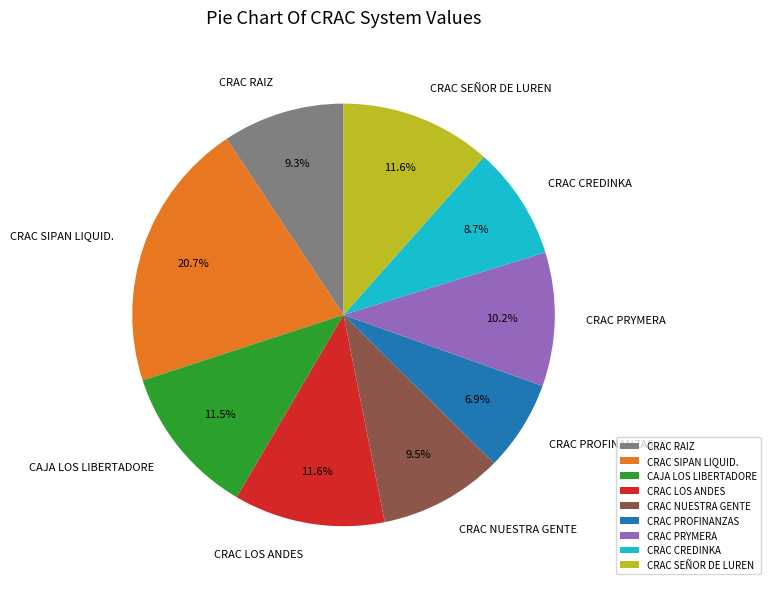

How many segments does this pie chart have?

9